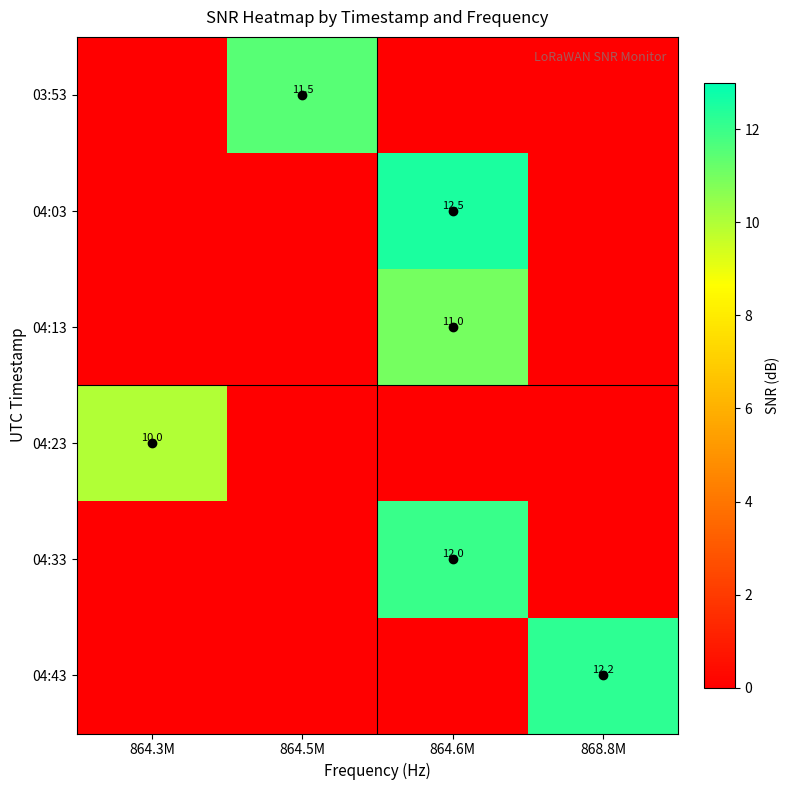

At which category does the chart reach its minimum across all series?

864.3M